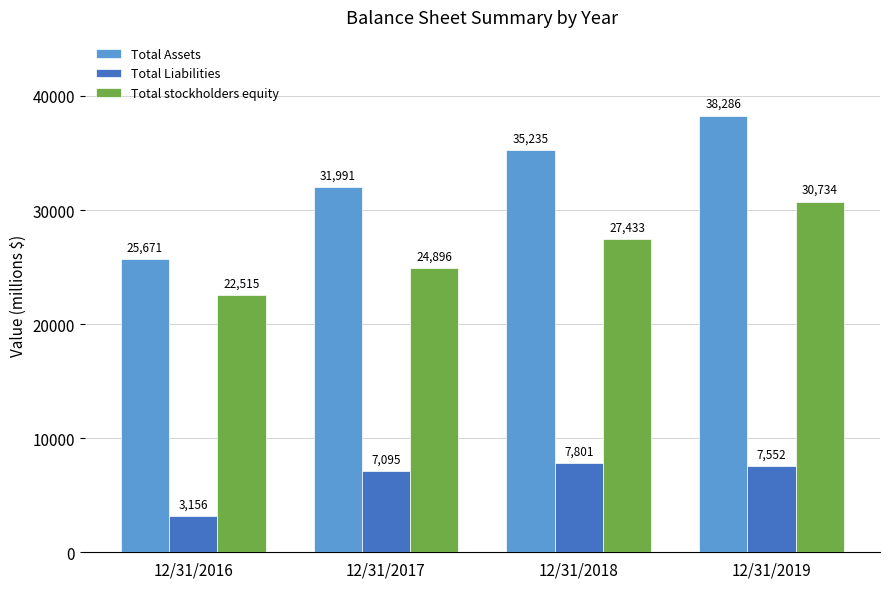

List the labels in order of Total stockholders equity value, largest first.

12/31/2019, 12/31/2018, 12/31/2017, 12/31/2016